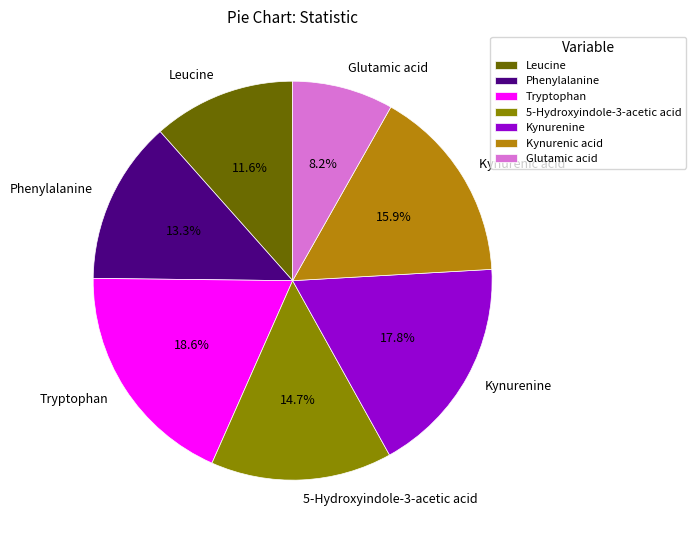

To the nearest percent, what is the average slice percentage?

14%